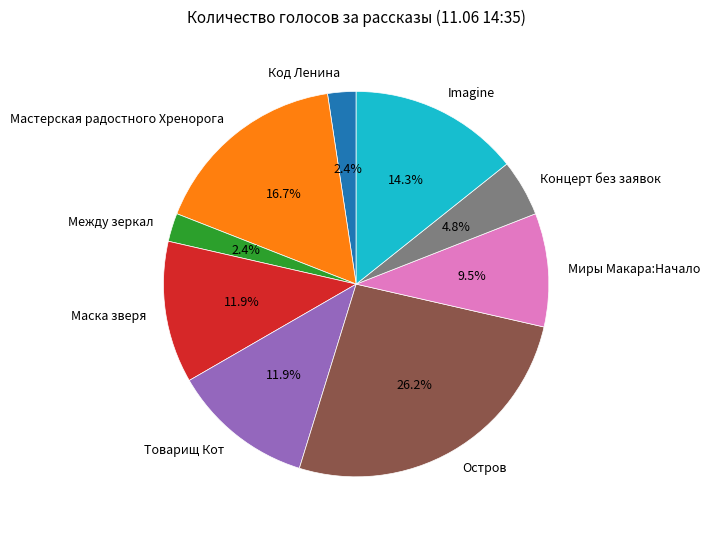

Is it true that Миры Макара:Начало is 16% of the pie?

False